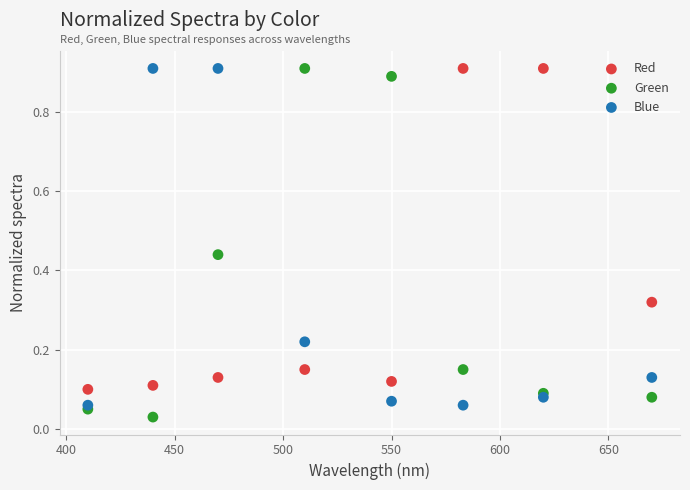

Across all data points, what is the range of X values (max minus min)?

260.0